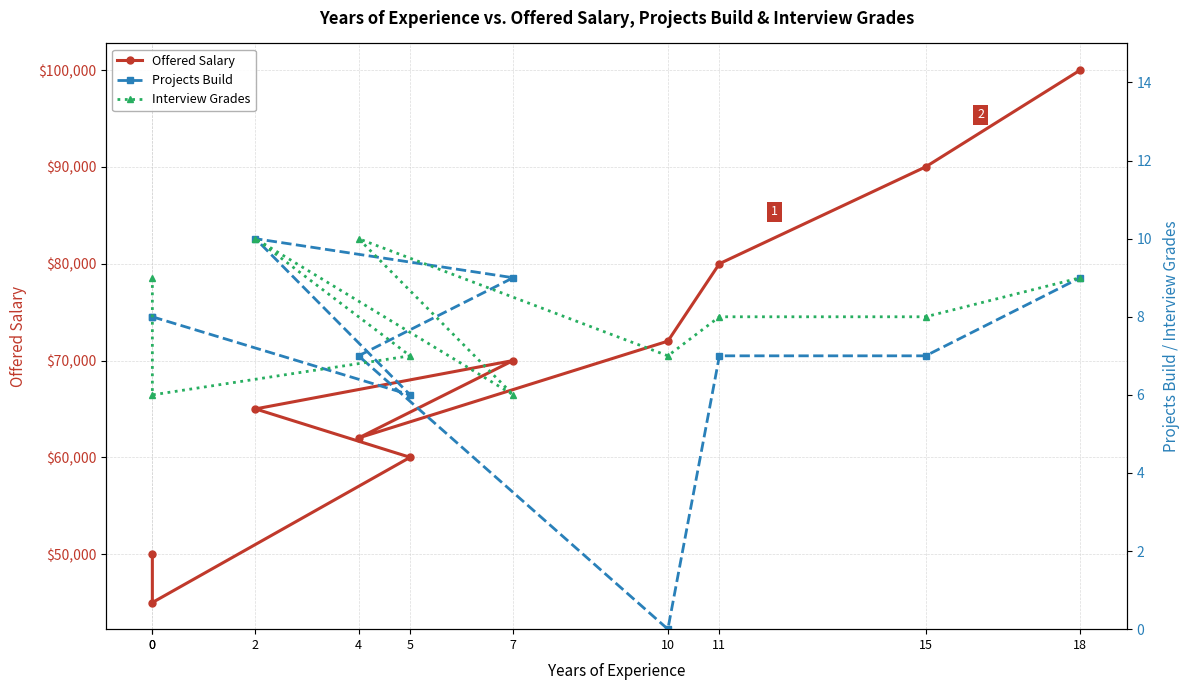

The Projects Build series shows 6 at 5. True or false?

True